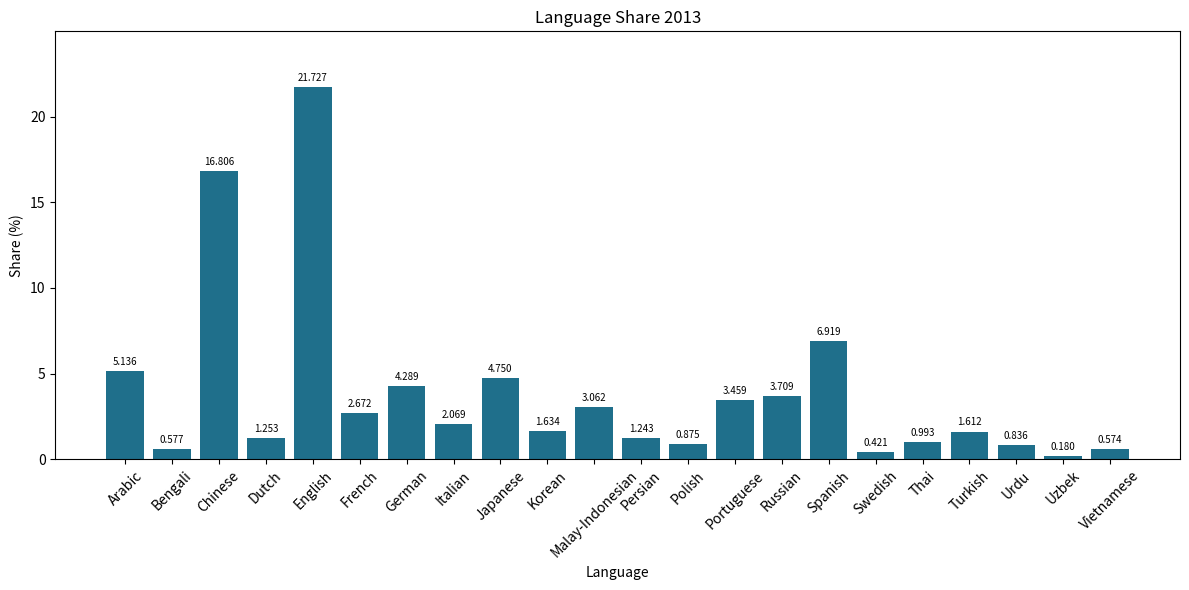

Which has a higher value, Spanish or Chinese?

Chinese